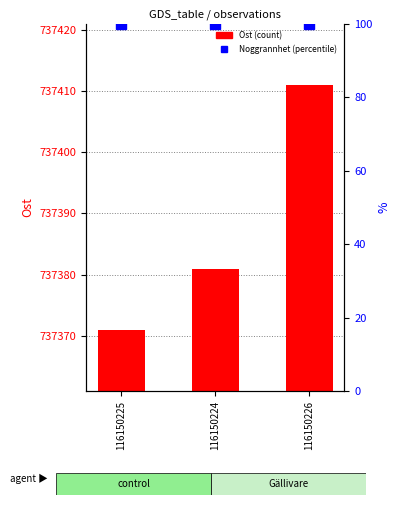

Which has a higher value, 116150224 or 116150226?

116150226